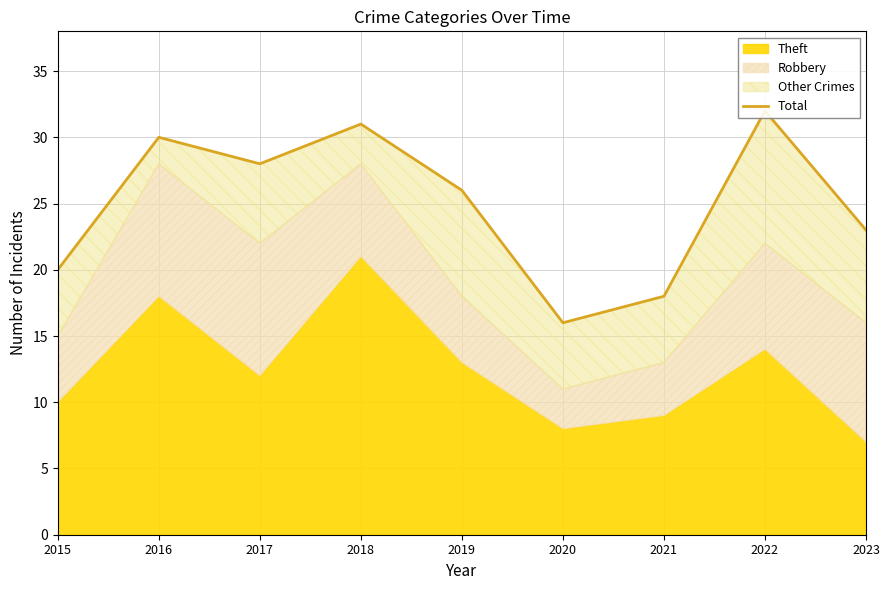

At which category does the chart reach its peak across all series?

2022